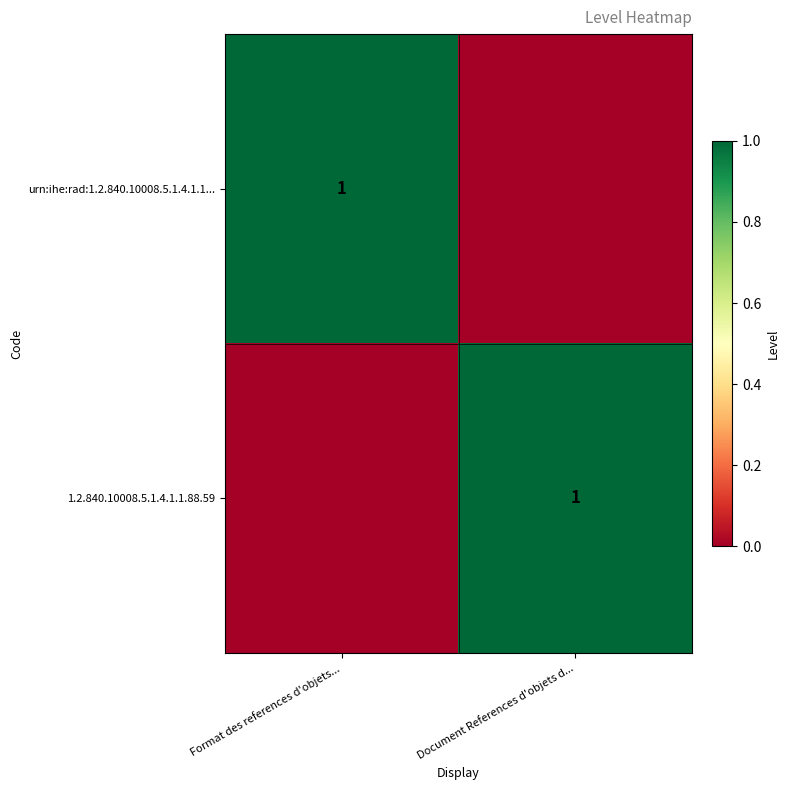

The 1.2.840.10008.5.1.4.1.1.88.59 series shows 0 at Document References d'objets d.... True or false?

False